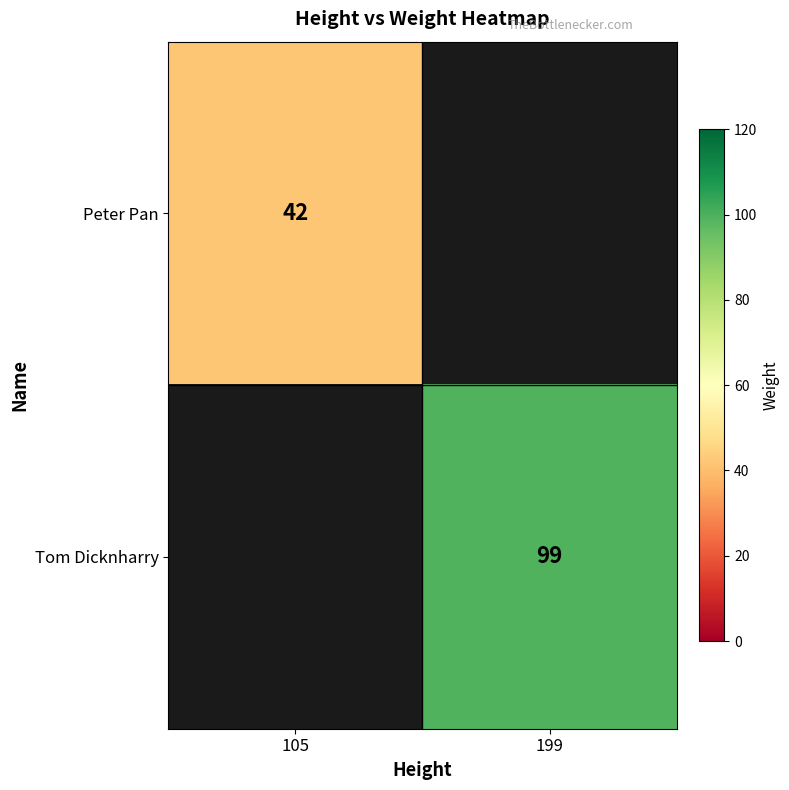

True or false: Peter Pan has a value of 42 at 105.

True